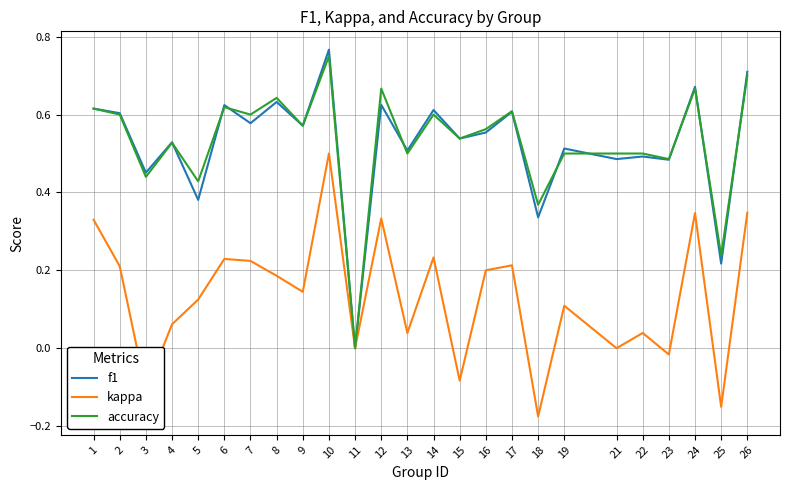

Is this an area chart (filled region under the line)?

No